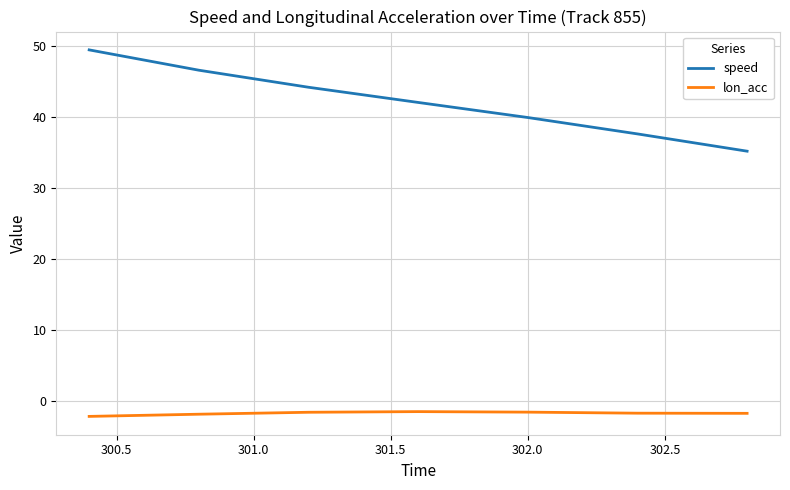

Which series has the largest range (max minus min)?

speed